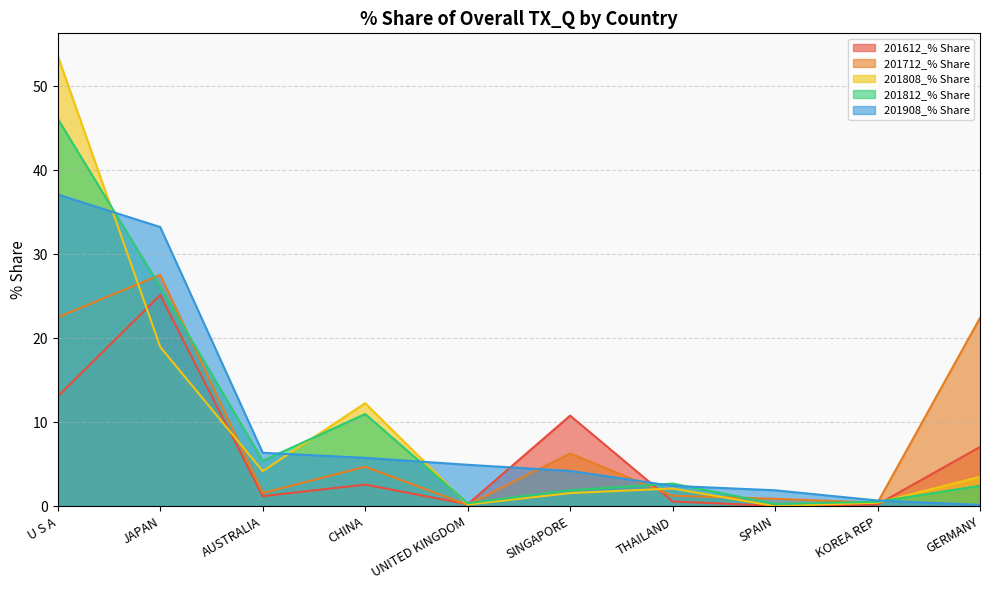

Between which two adjacent categories do 201612_% Share and 201812_% Share first intersect?

UNITED KINGDOM and SINGAPORE